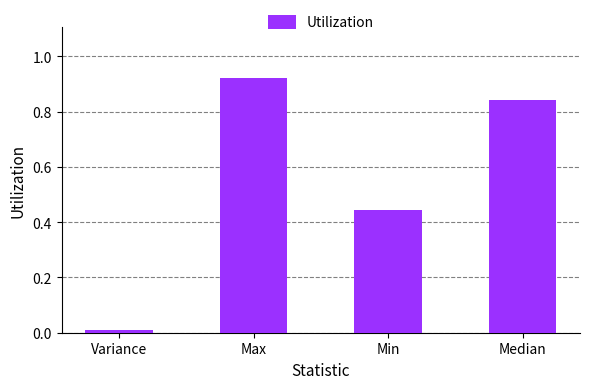

Rank the categories by value from lowest to highest.

Variance, Min, Median, Max